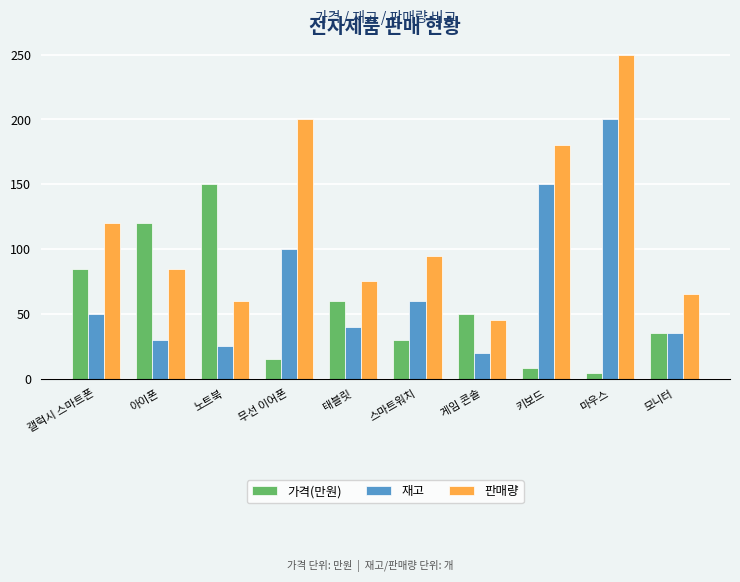

Which series has the largest range (max minus min)?

판매량